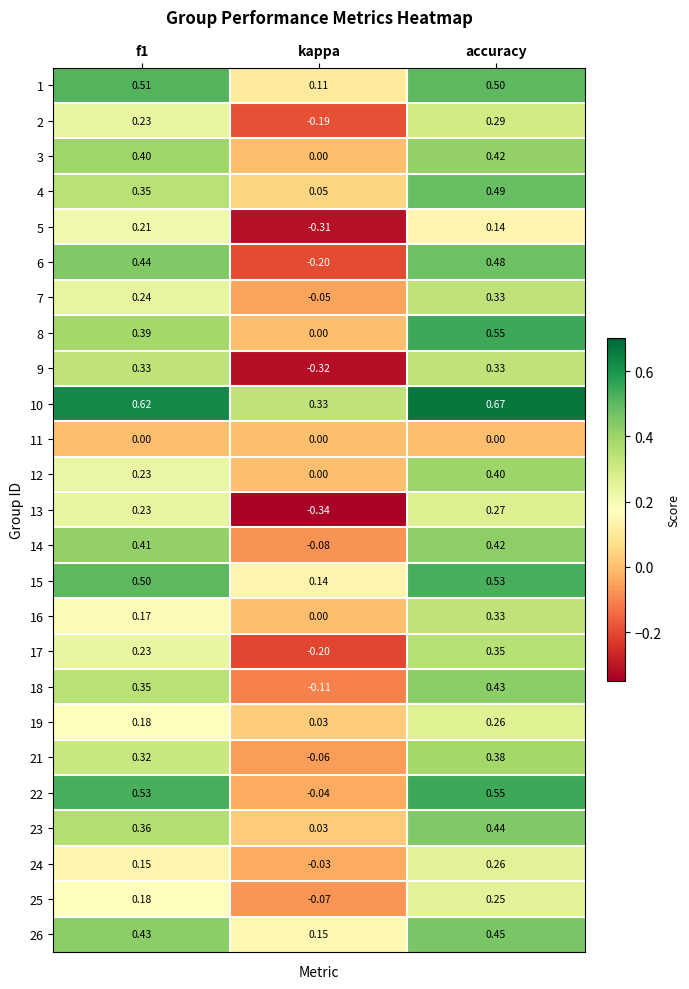

At which label is 6 closest to 0?

kappa